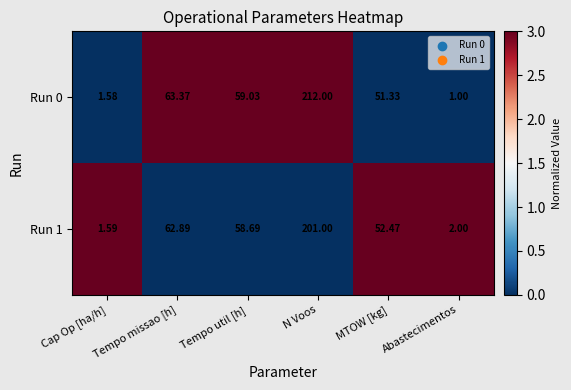

Count the number of categories in the chart.

6